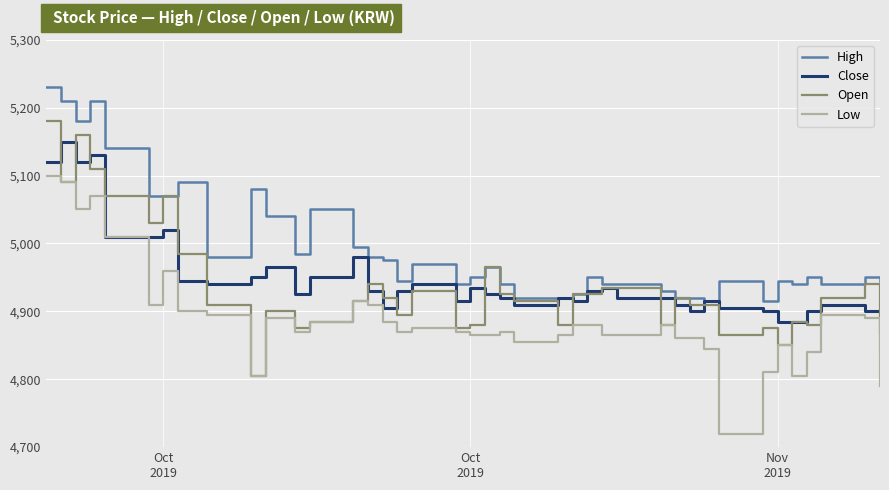

What is the maximum value shown in the chart?

5230